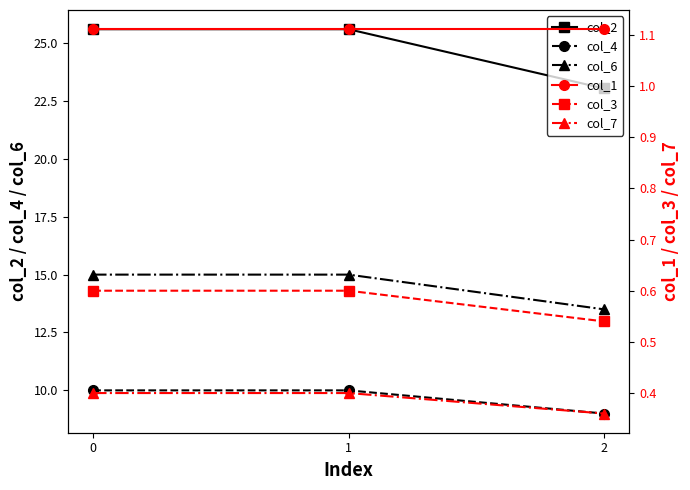

What is the difference between the highest and lowest values at 0?

25.2